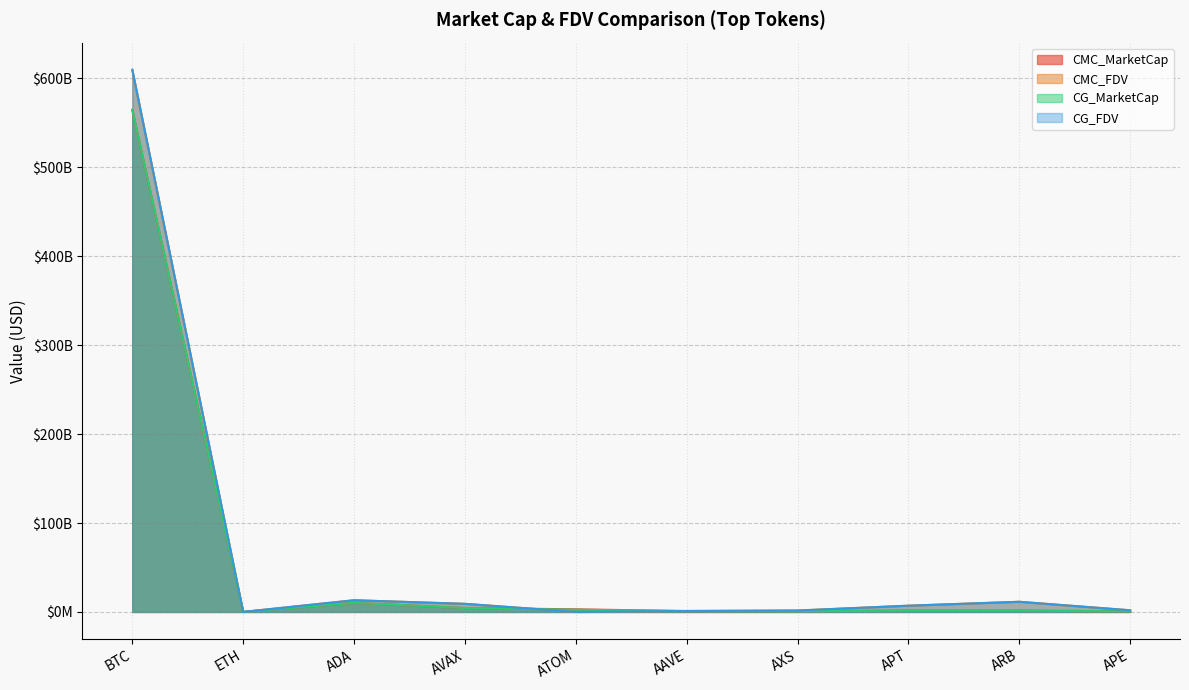

True or false: CG_FDV and CMC_FDV cross at least once.

False